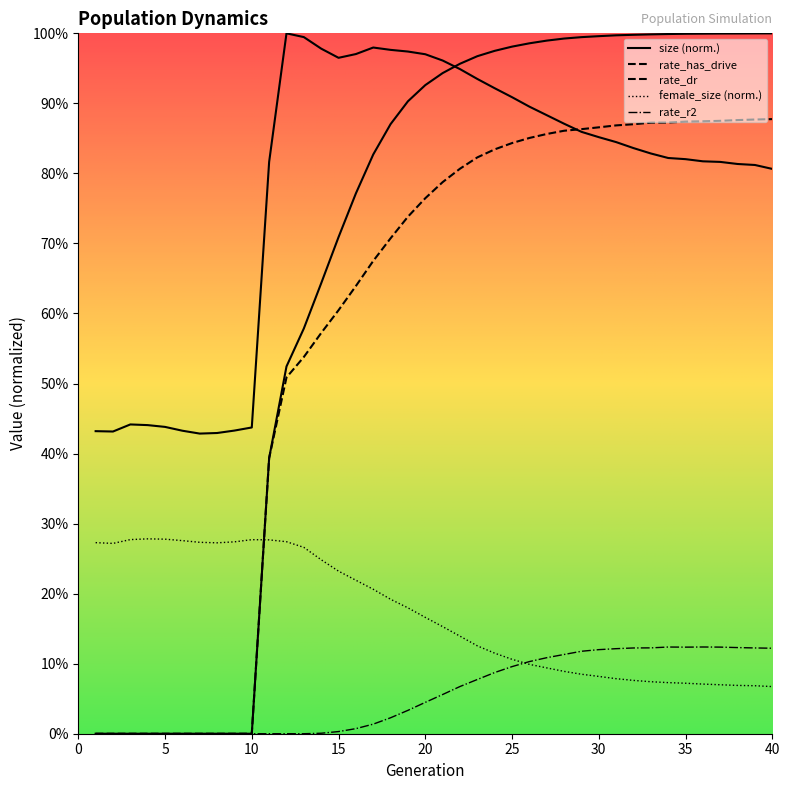

At which label is rate_r2 closest to 0?

1